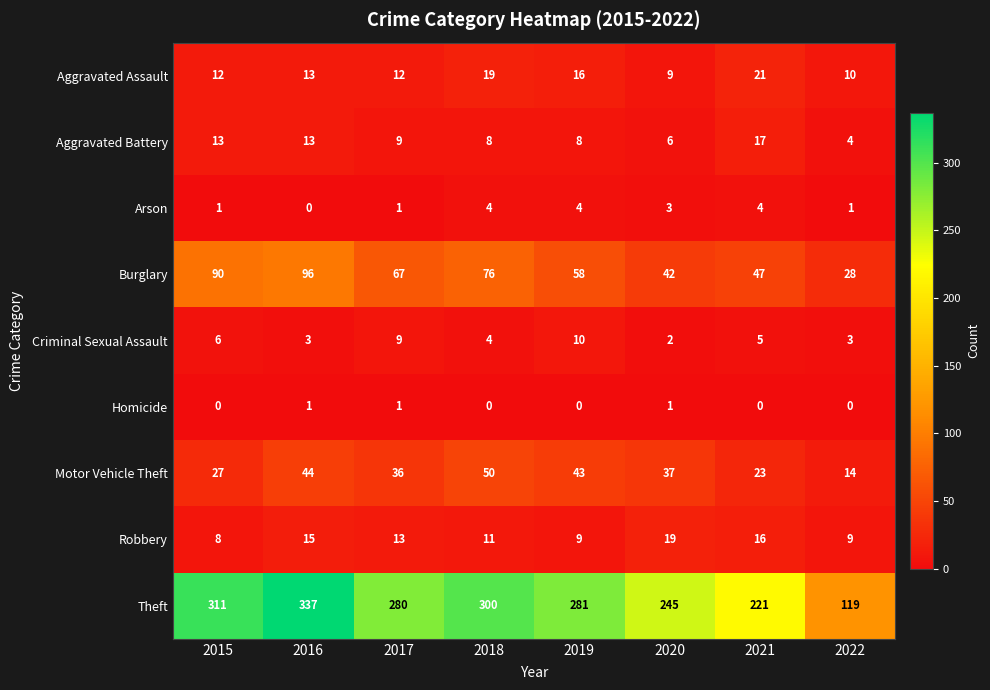

At how many categories does at least one series exceed 218?

7